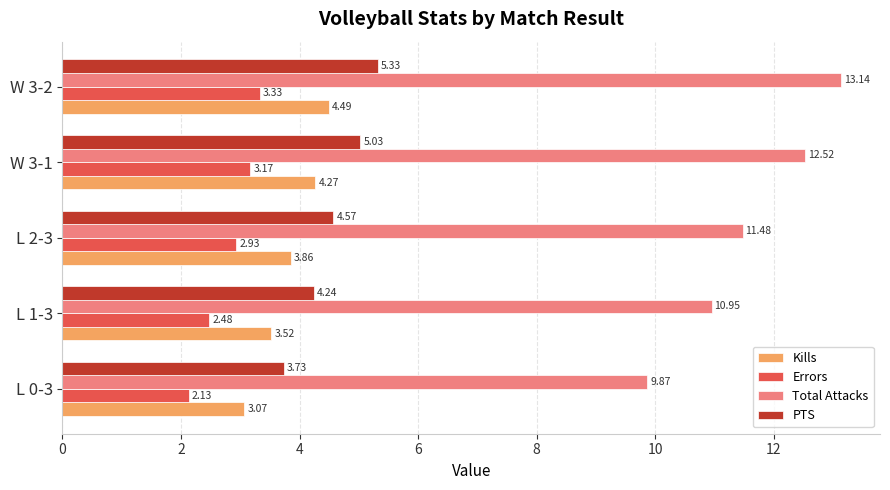

List the labels in order of Total Attacks value, smallest first.

L 0-3, L 1-3, L 2-3, W 3-1, W 3-2